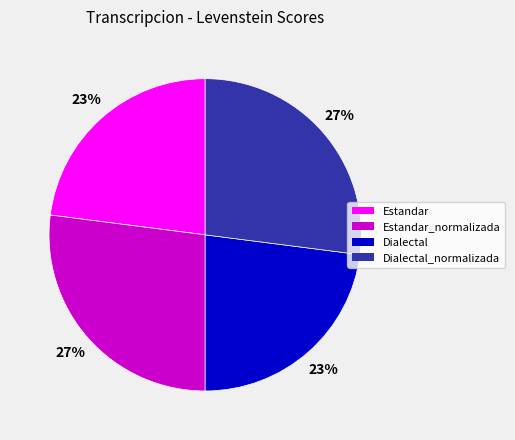

To the nearest percent, what is the average slice percentage?

25%